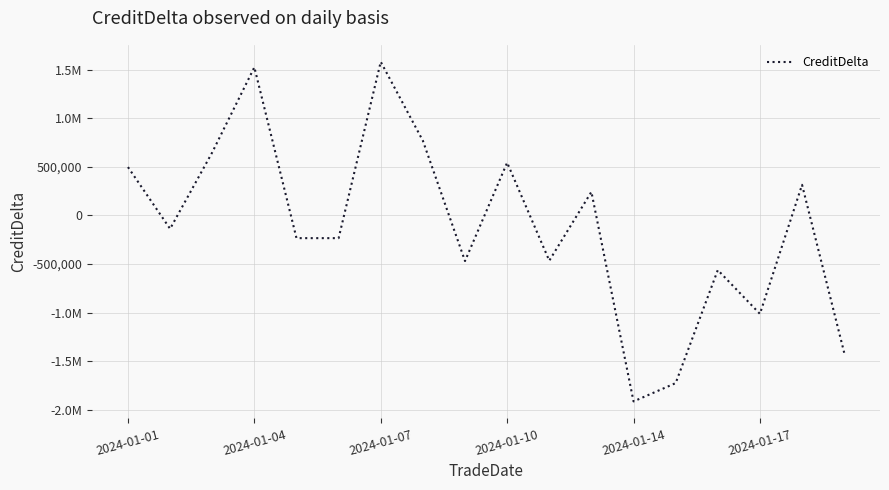

Does the chart have visible grid lines?

Yes